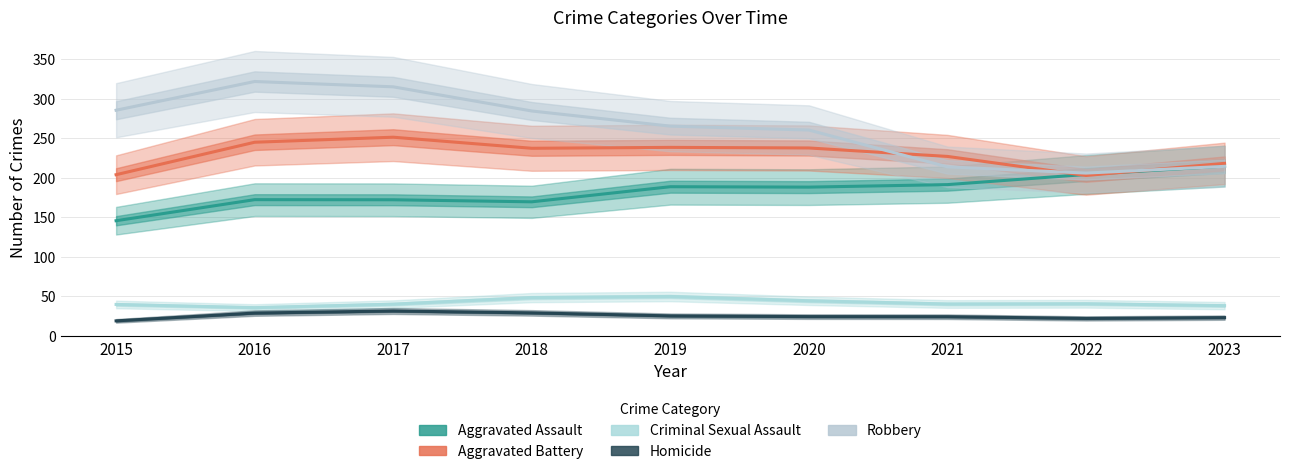

True or false: Aggravated Battery and Homicide intersect in this chart.

False